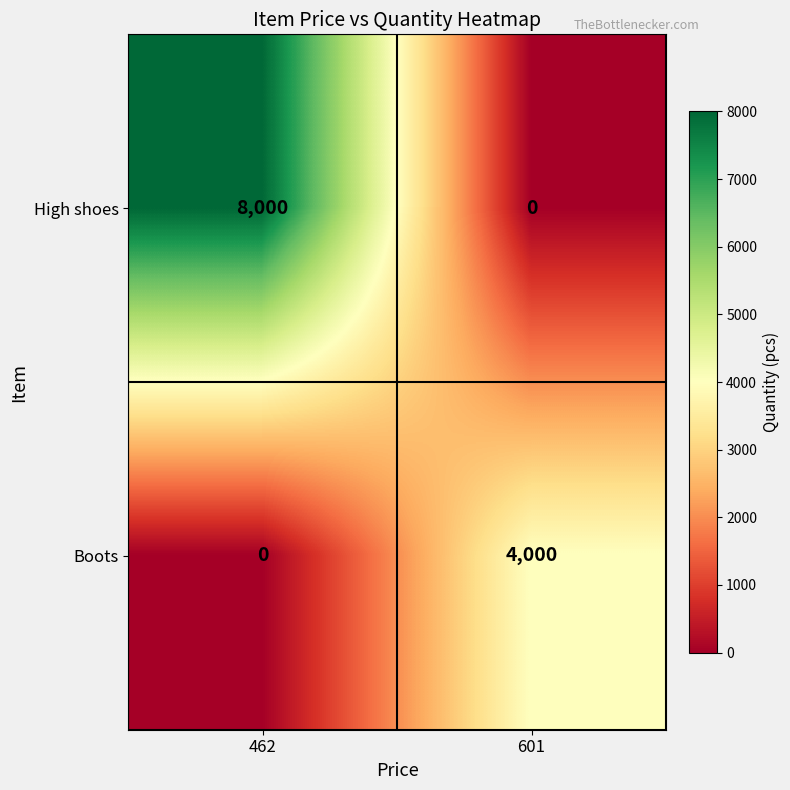

What is the average value of the High shoes series?

4000